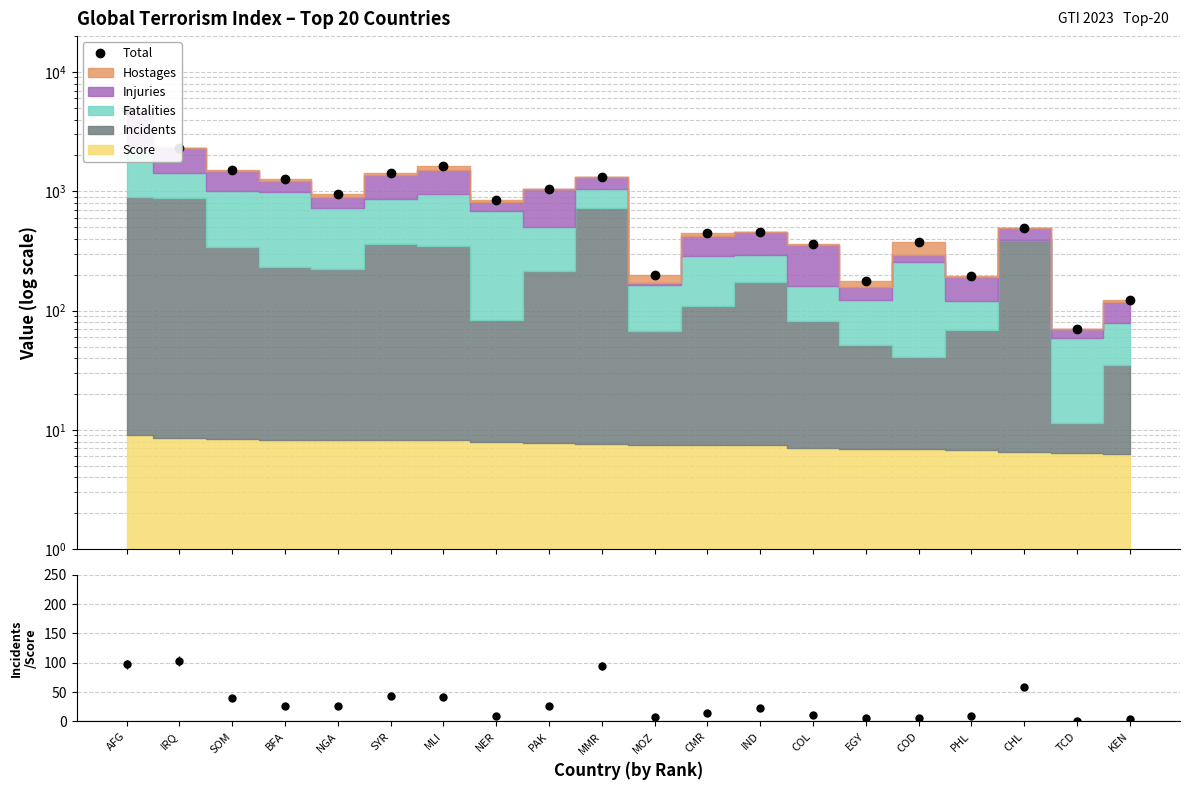

What is the difference between the maximum and second lowest values?

4706.9